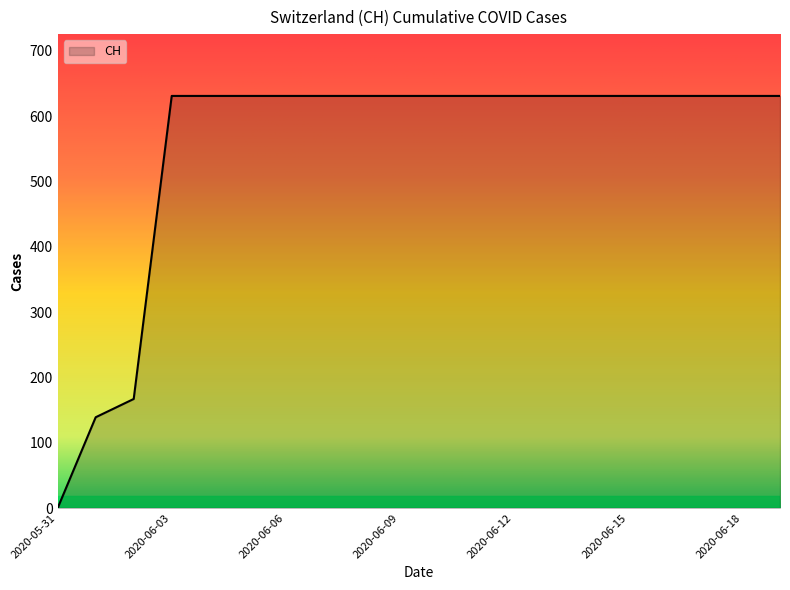

Count the number of categories in the chart.

20